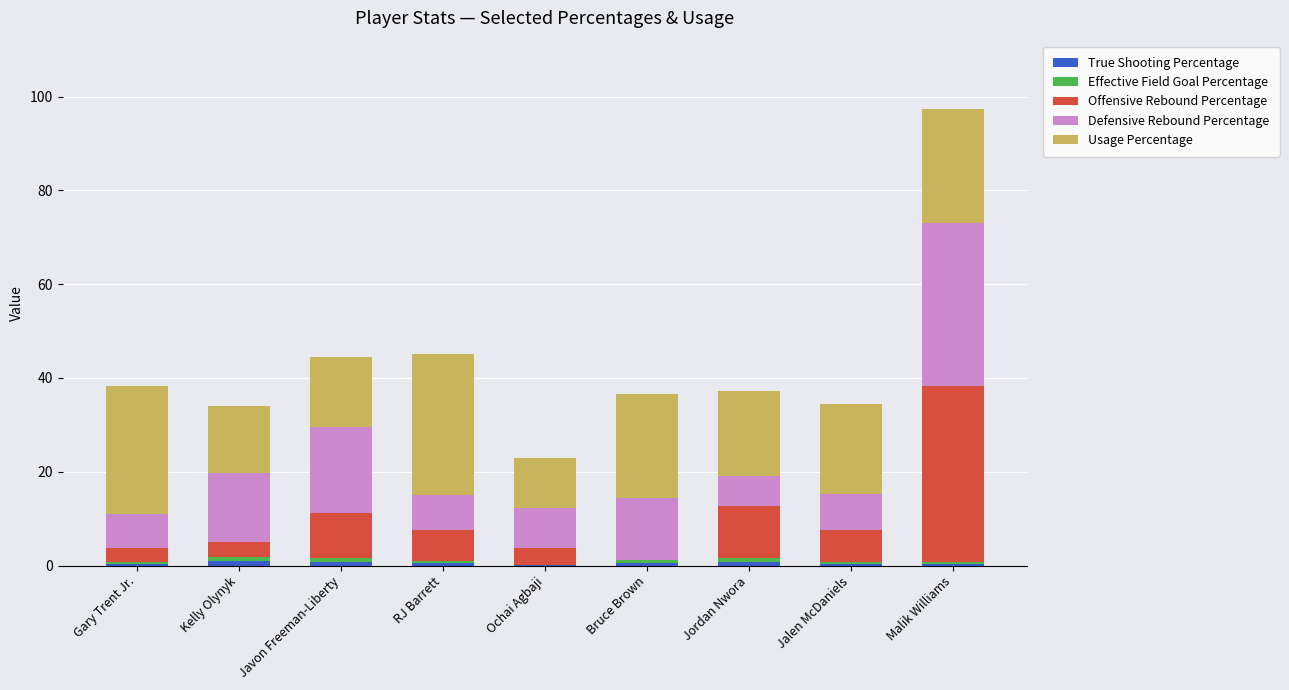

At which category is the sum across all series the highest?

Malik Williams